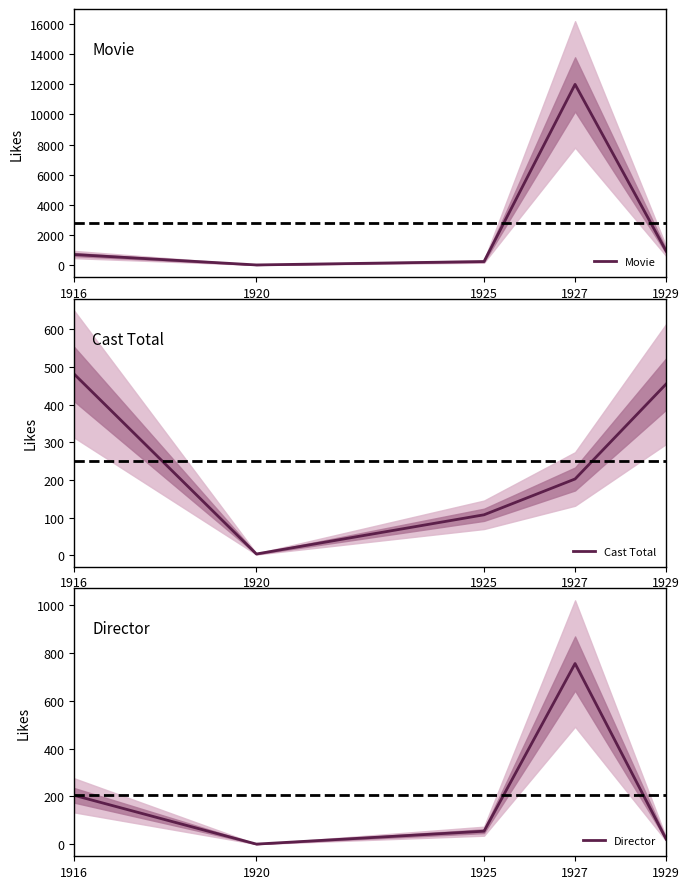

What is the difference between the highest and lowest values at 1929?

905